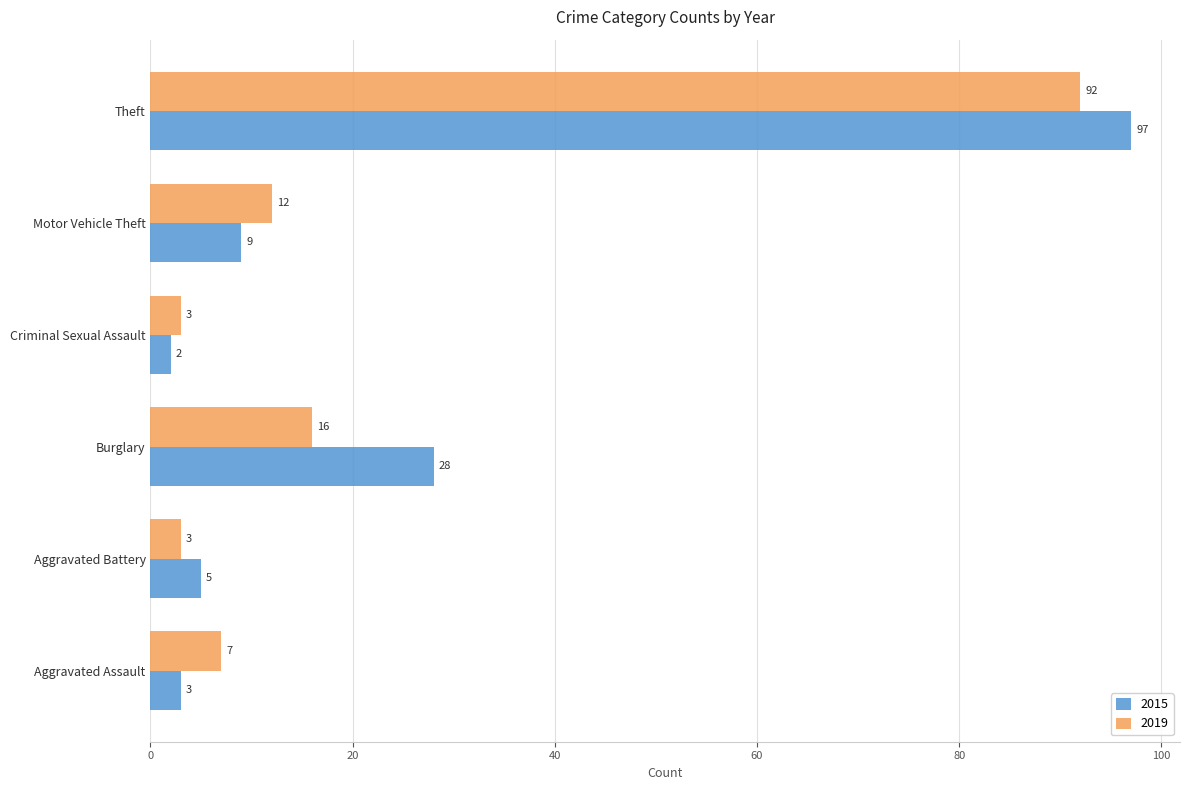

What are all the series names shown in the legend?

2015, 2019